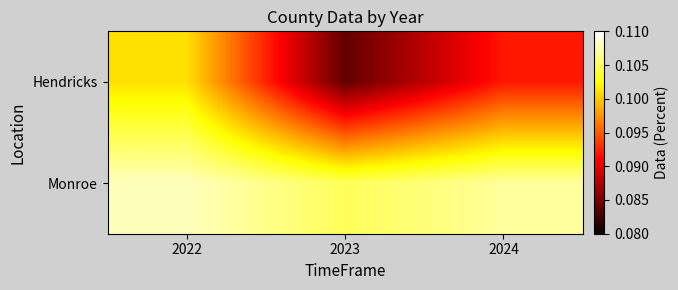

Reading right to left, transcribe all the data shown in this chart.

Hendricks: 2024=0.1	2023=0.1	2022=0.1
Monroe: 2024=0.1	2023=0.1	2022=0.1